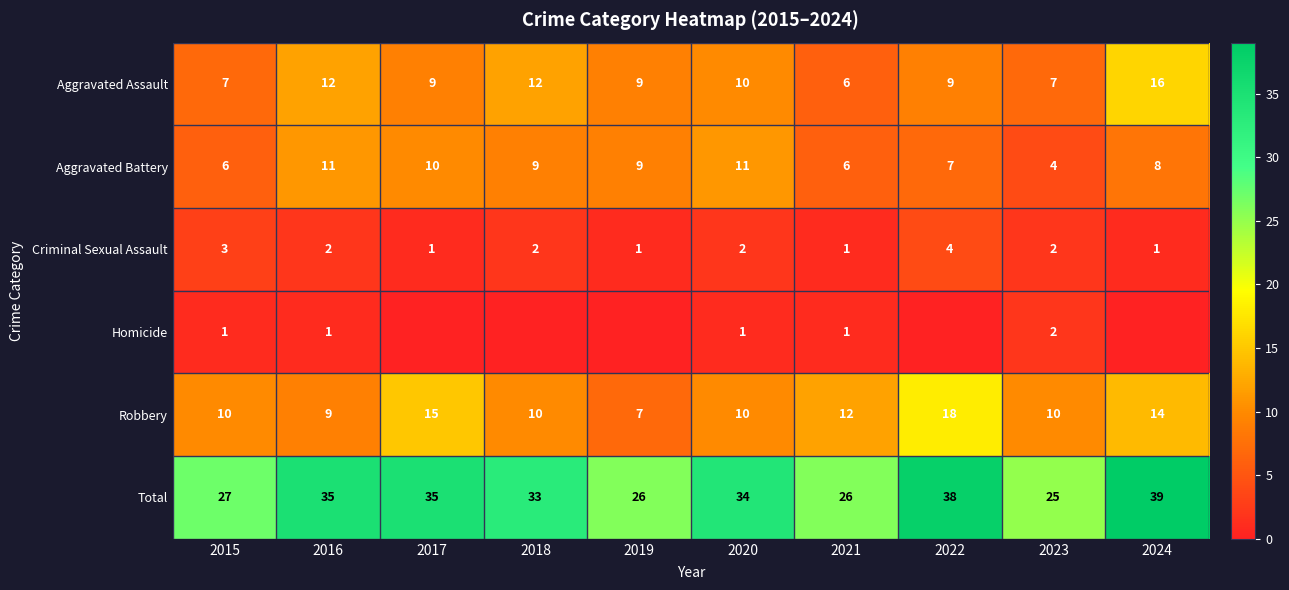

What is the minimum value for Total?

25